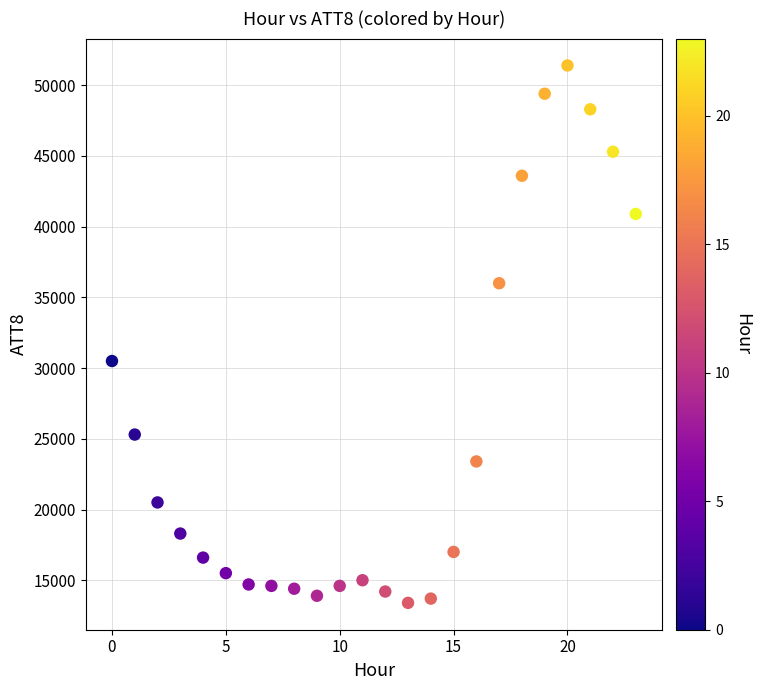

What Y value in the scatter plot is closest to 32400?

30500